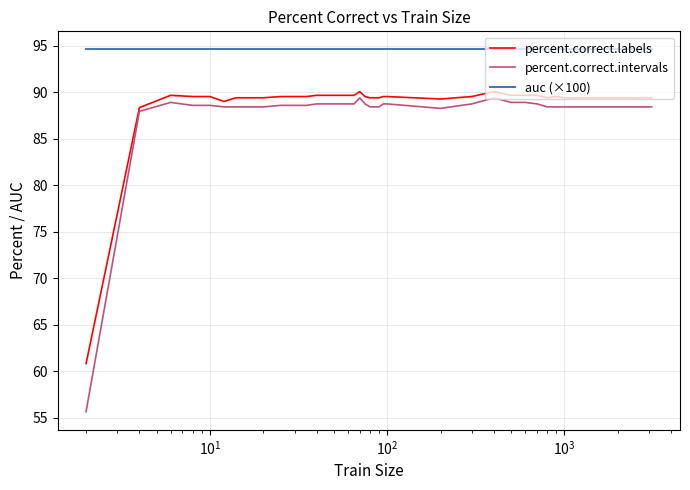

Which series has the widest spread of values?

percent.correct.intervals